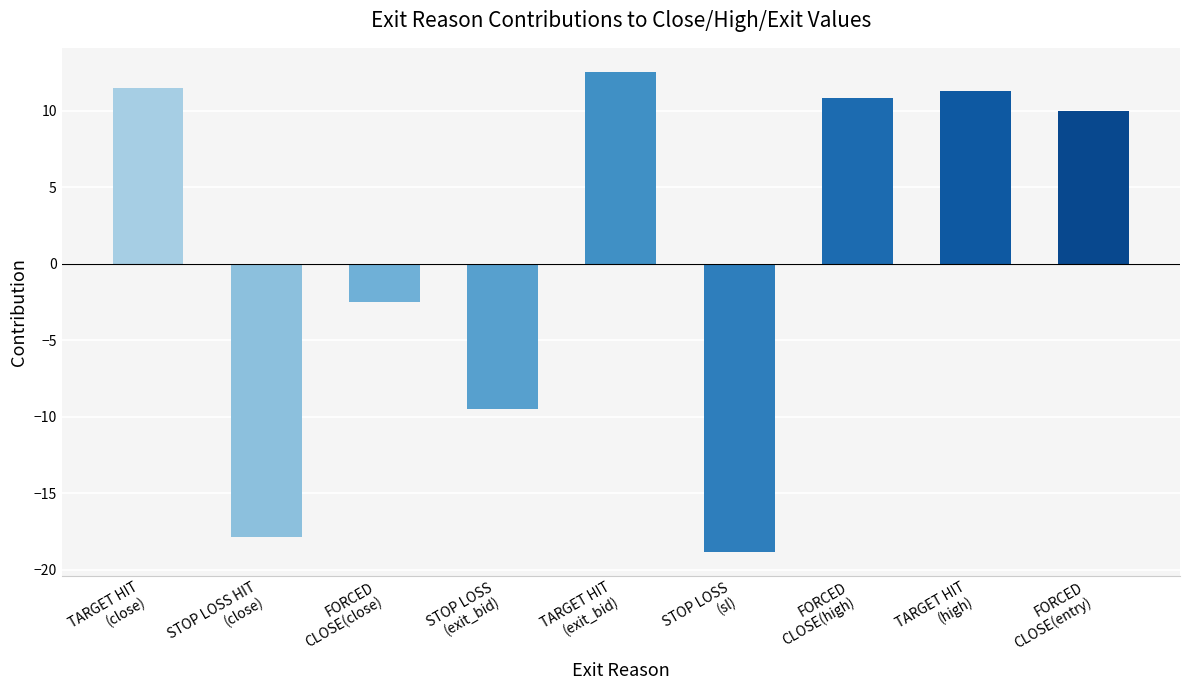

Is it true that the value at STOP LOSS
(sl) is -18.8?

True